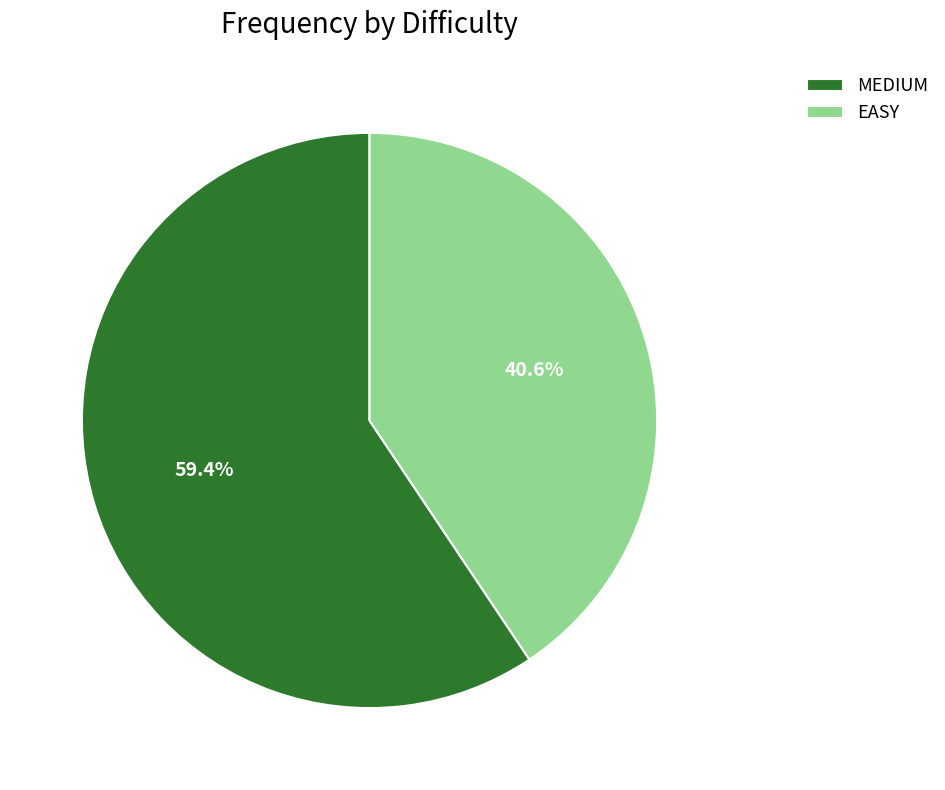

Rank the categories by value from lowest to highest.

EASY, MEDIUM